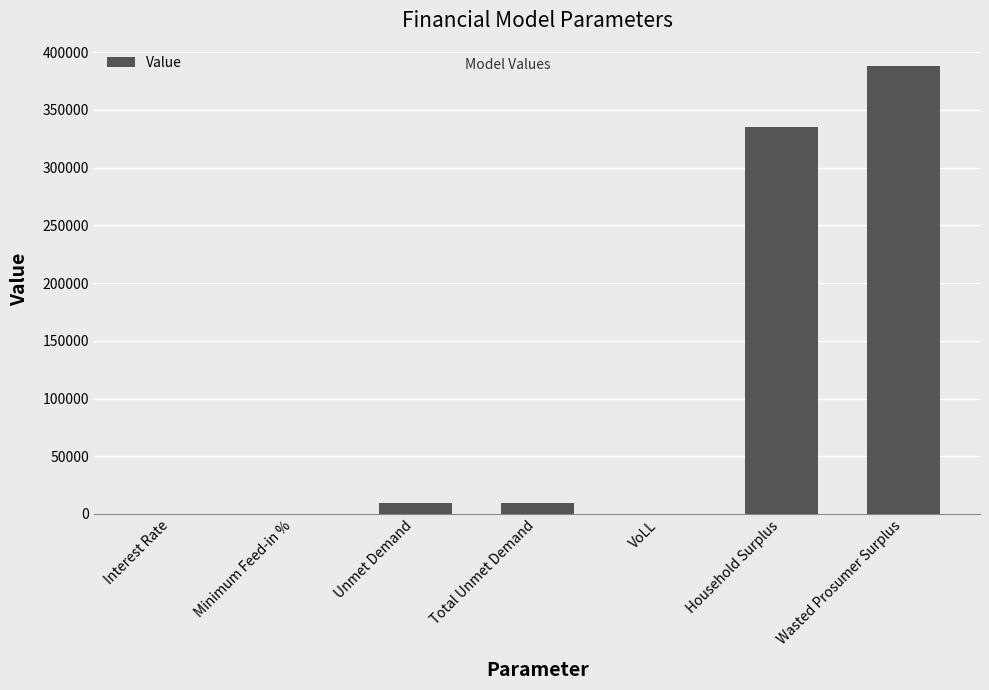

Is it true that the value at Unmet Demand is 9828.5?

True